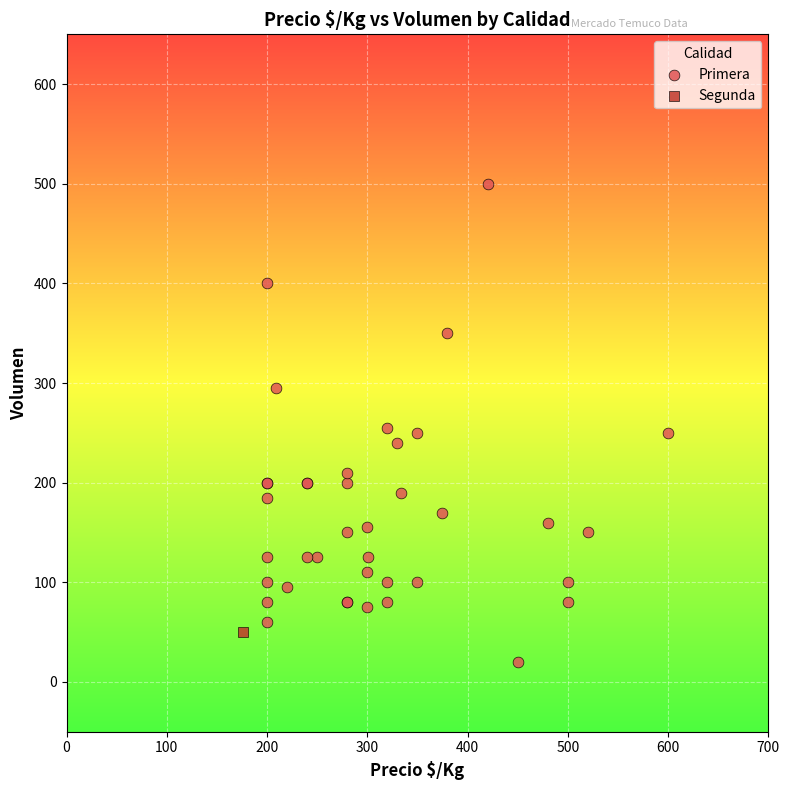

What are all the series names shown in the legend?

Primera, Segunda